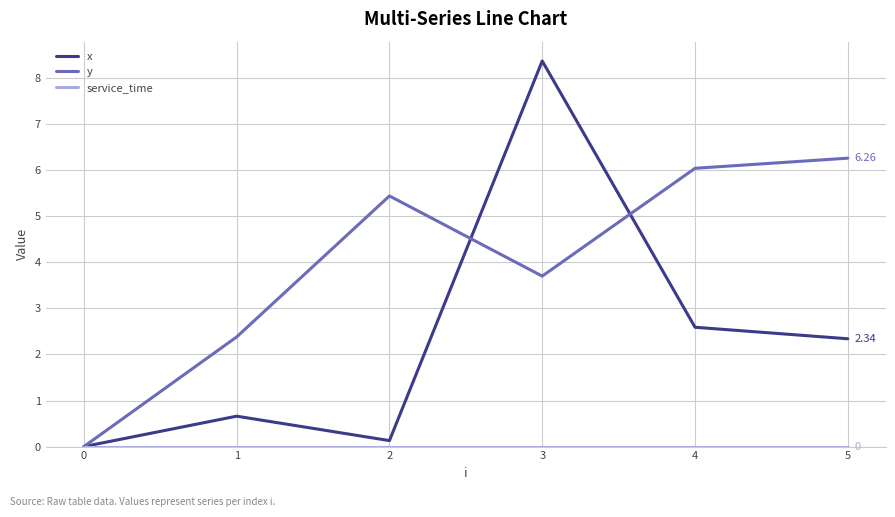

List the labels in order of y value, largest first.

5, 4, 2, 3, 1, 0